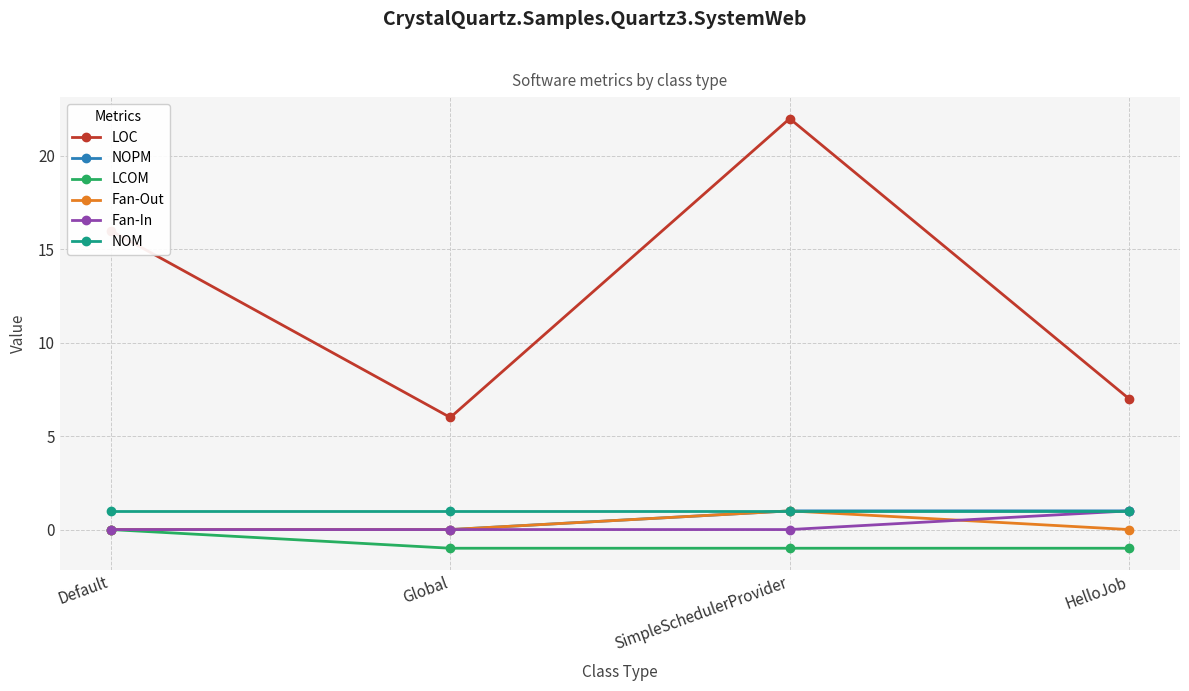

Is it true that Fan-Out equals 1 at Global?

False